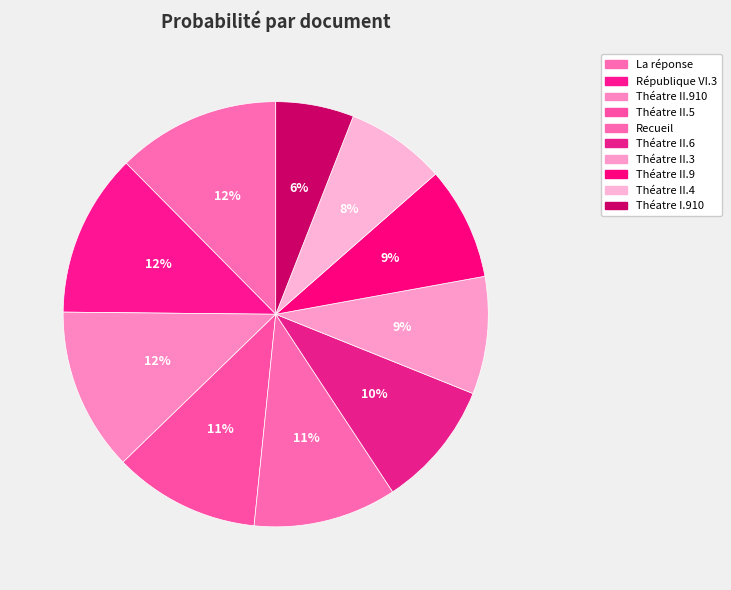

What is the largest slice in the pie chart?

La réponse